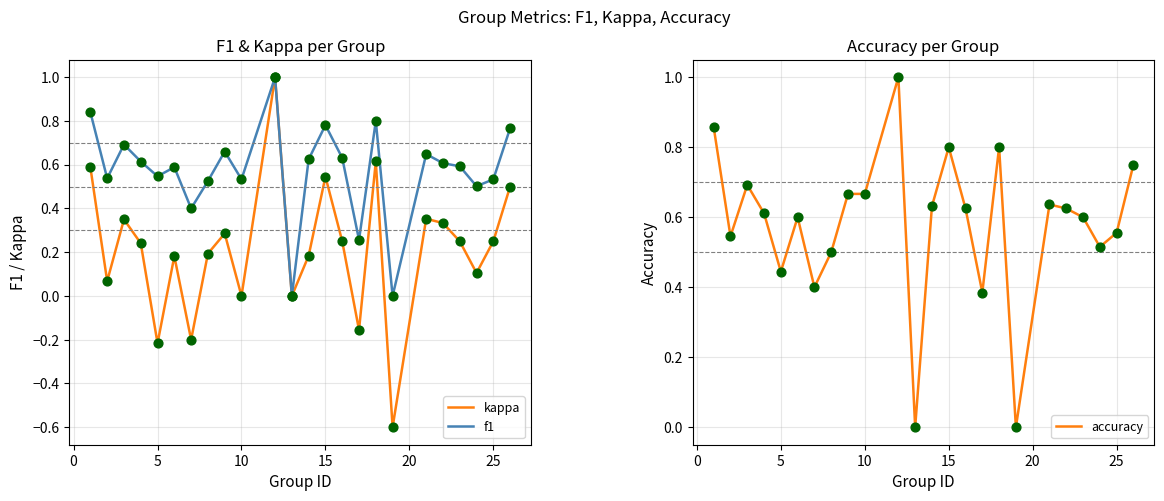

Which series has the widest spread of Y values?

kappa